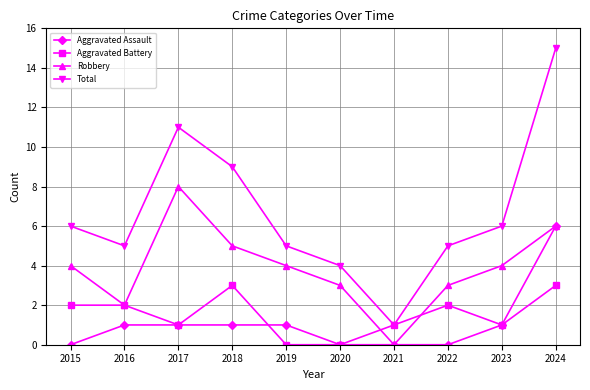

Rank the series by their maximum value, from highest to lowest.

Total, Robbery, Aggravated Assault, Aggravated Battery